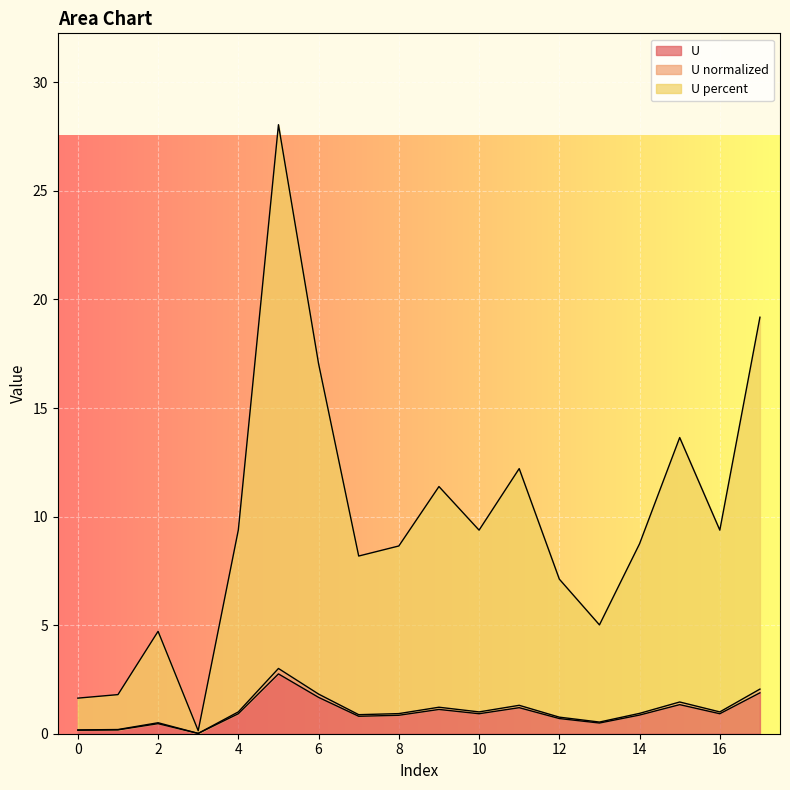

The U normalized series shows 1.0 at 15. True or false?

False